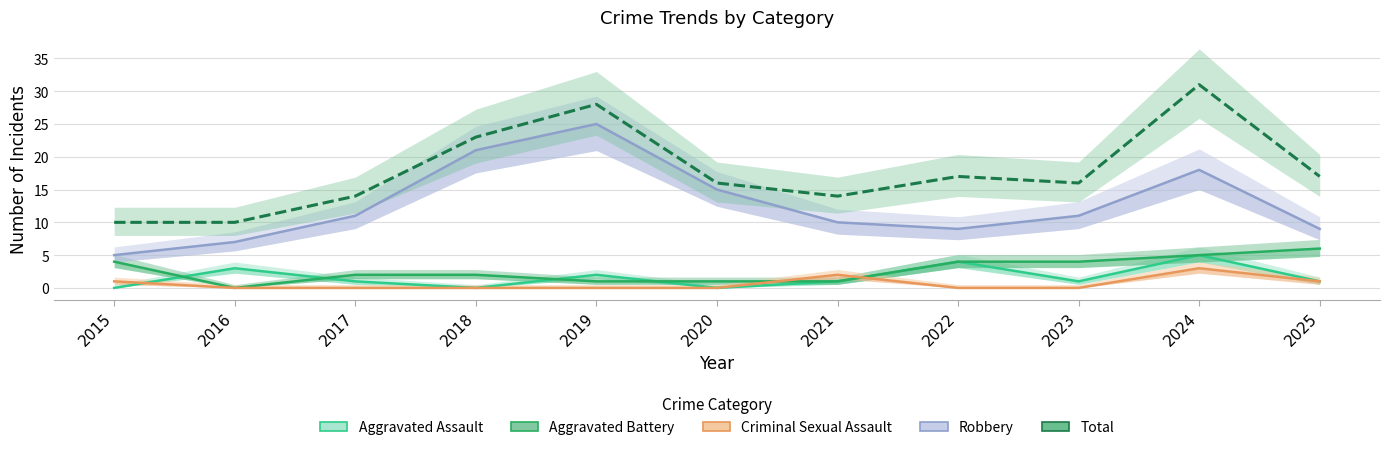

What is the difference between the second highest and second lowest values in the Robbery series?

14